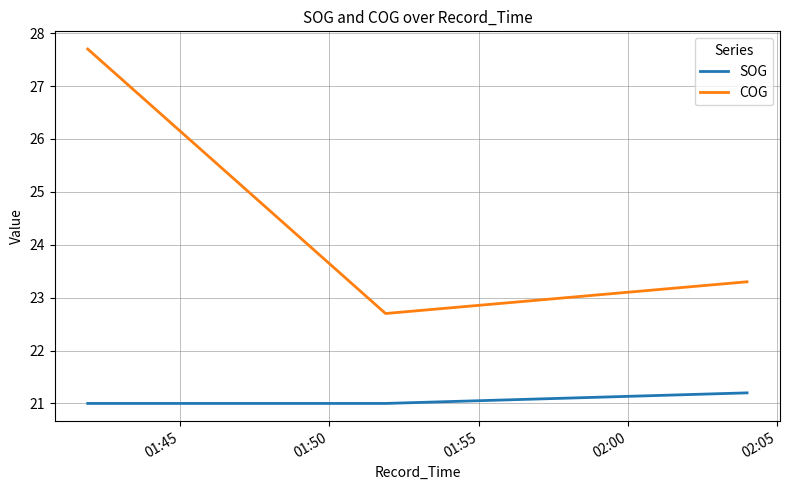

Which series has the largest total across all categories?

COG